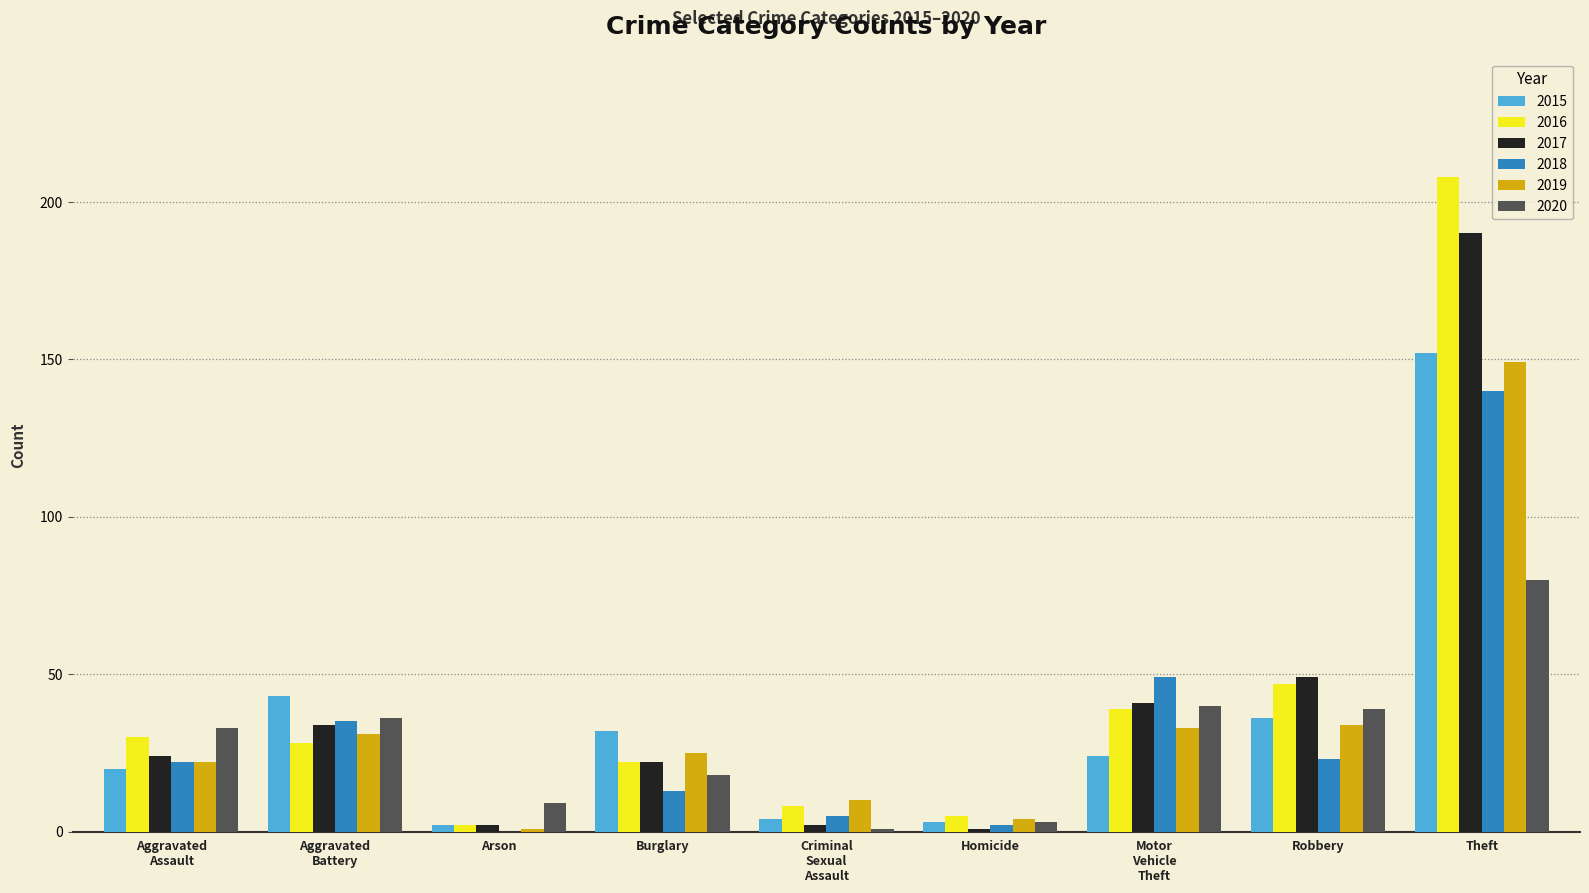

At which category is the sum across all series the highest?

Theft